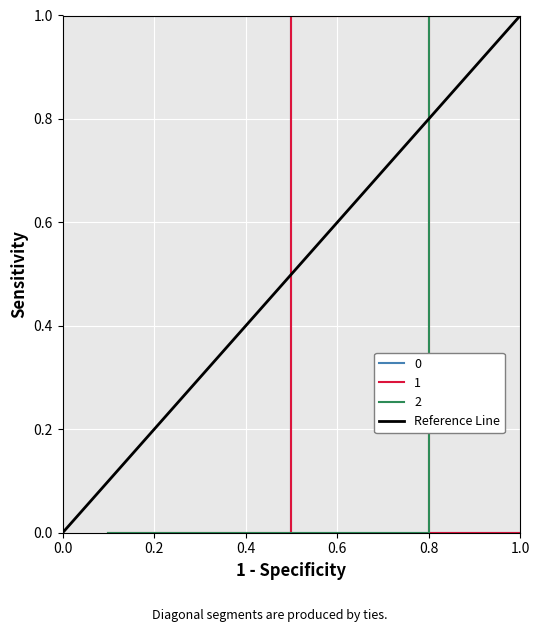

Is it true that 2 equals 2 at 0.8?

False